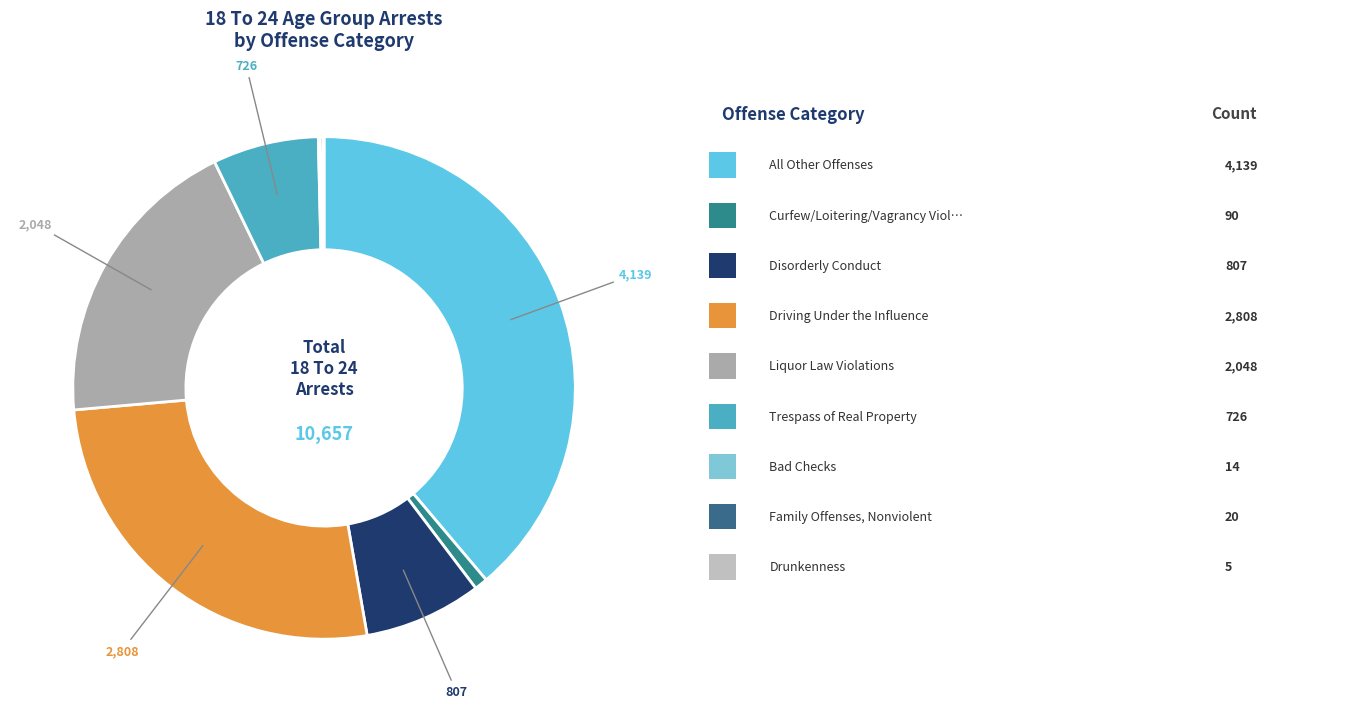

How many segments does this pie chart have?

9